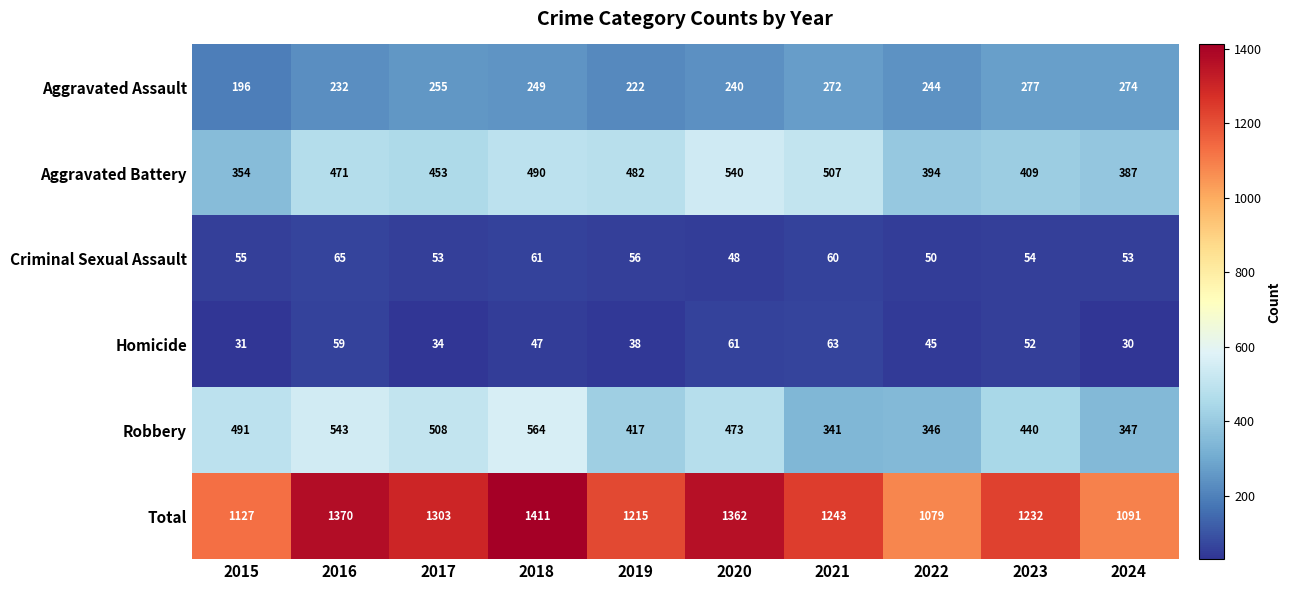

Is it true that Criminal Sexual Assault equals 65 at 2016?

True